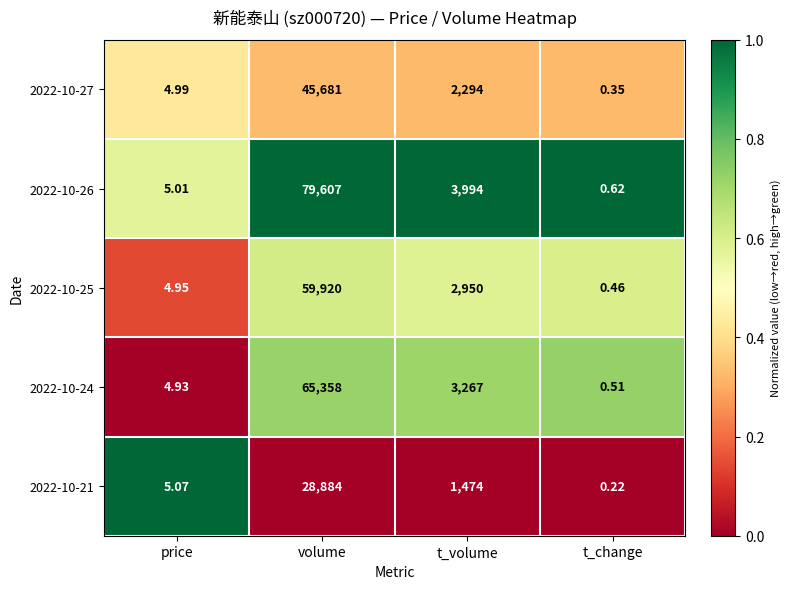

Rank the series at t_change from lowest to highest value.

2022-10-21, 2022-10-27, 2022-10-25, 2022-10-24, 2022-10-26